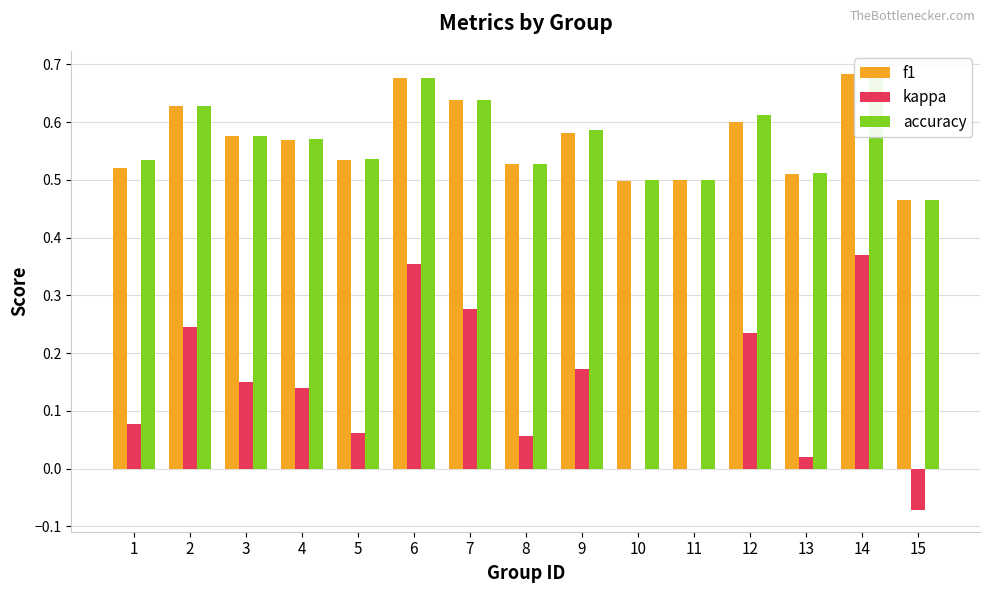

Rank the series by their maximum value, from lowest to highest.

kappa, f1, accuracy